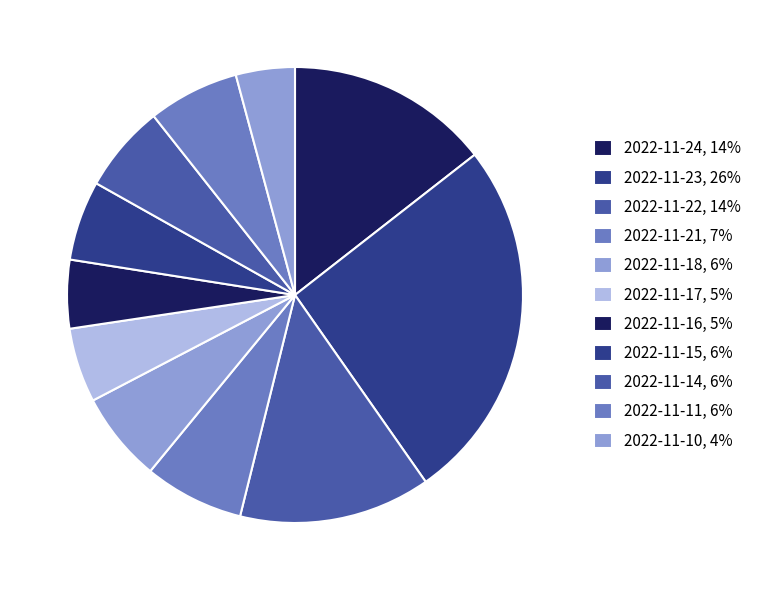

To the nearest percent, what percentage of the pie is 2022-11-23?

26%